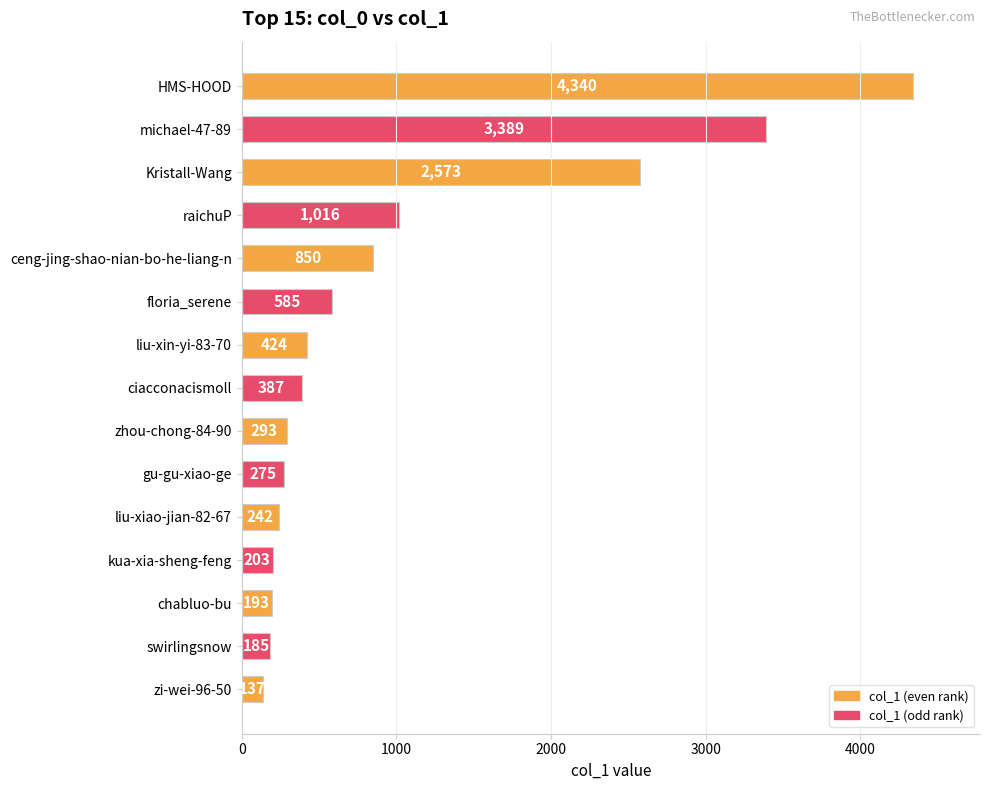

Reading top to bottom, transcribe all the data shown in this chart.

HMS-HOOD=4340	michael-47-89=3389	Kristall-Wang=2573	raichuP=1016	ceng-jing-shao-nian-bo-he-liang-n=850	floria_serene=585	liu-xin-yi-83-70=424	ciacconacismoll=387	zhou-chong-84-90=293	gu-gu-xiao-ge=275	liu-xiao-jian-82-67=242	kua-xia-sheng-feng=203	chabluo-bu=193	swirlingsnow=185	zi-wei-96-50=137